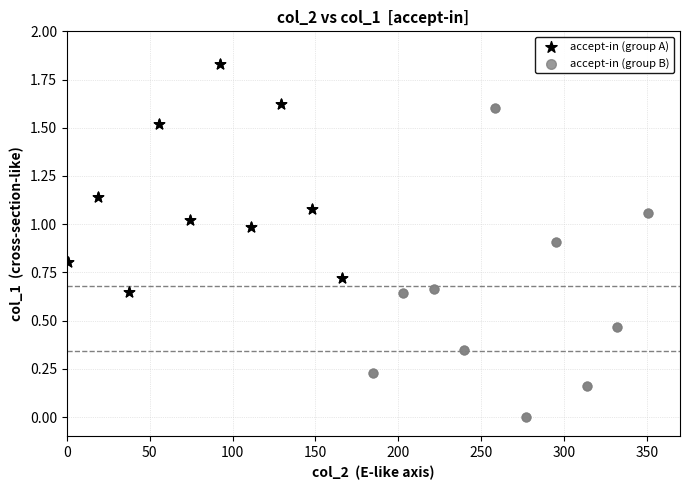

What are all the series names shown in the legend?

accept-in (group A), accept-in (group B)